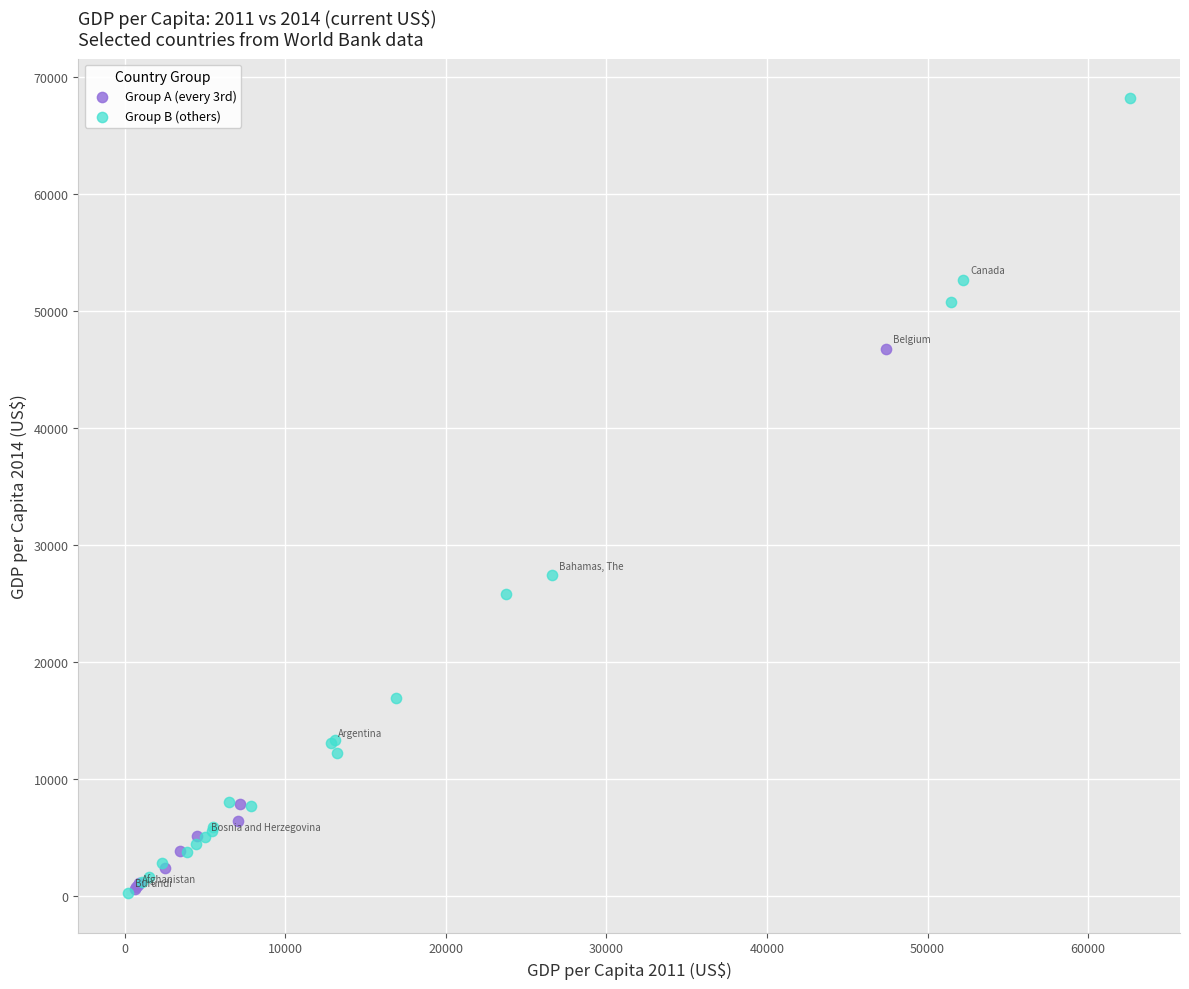

Which series reaches the maximum Y coordinate?

Group B (others)